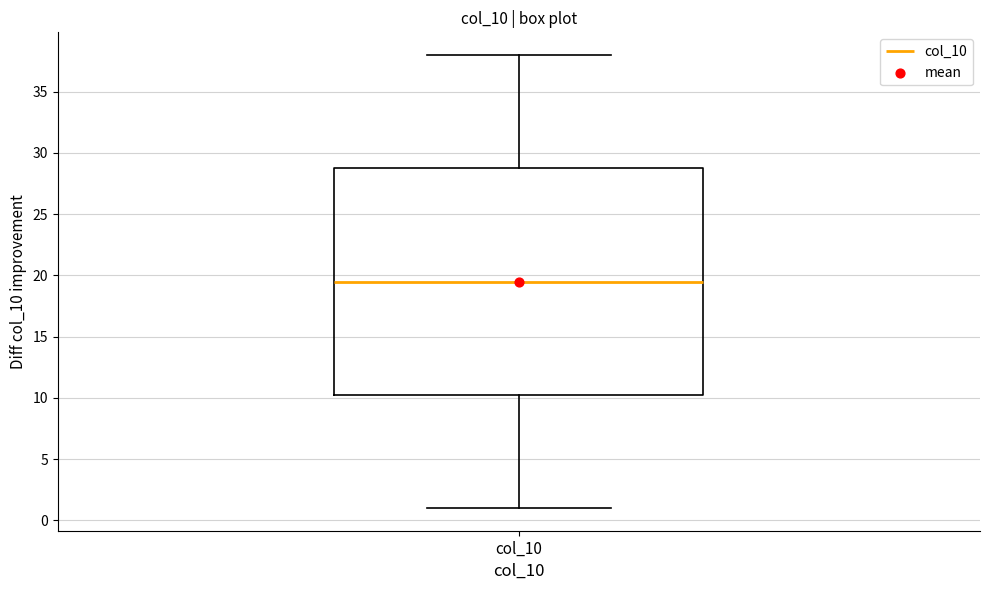

Where does the lower whisker of the box for col_10 end on the y-axis? The values are not printed on the chart, so give them approximately, as read against the axis.

1.0